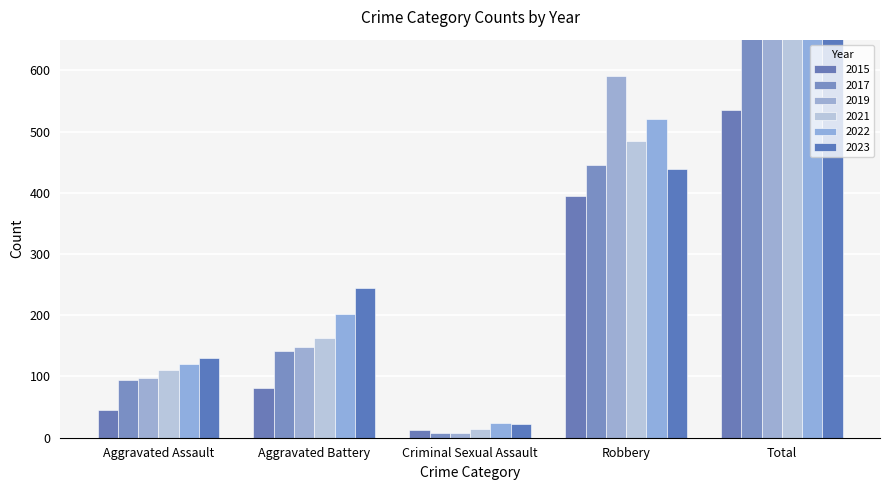

What is the label of the 4th bar from the left?

Robbery